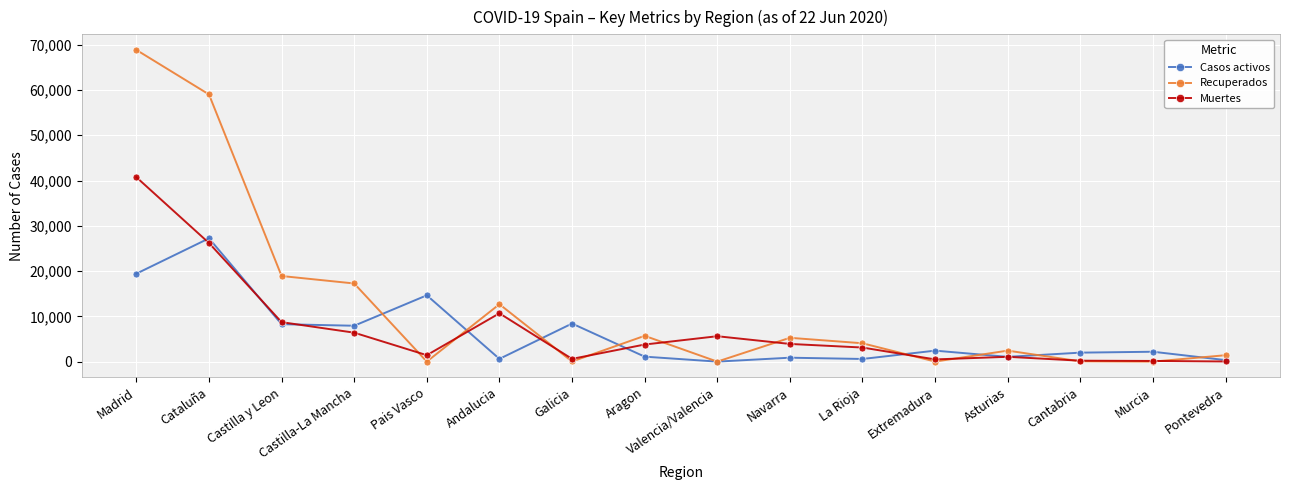

True or false: Recuperados has a value of 31981 at Castilla y Leon.

False